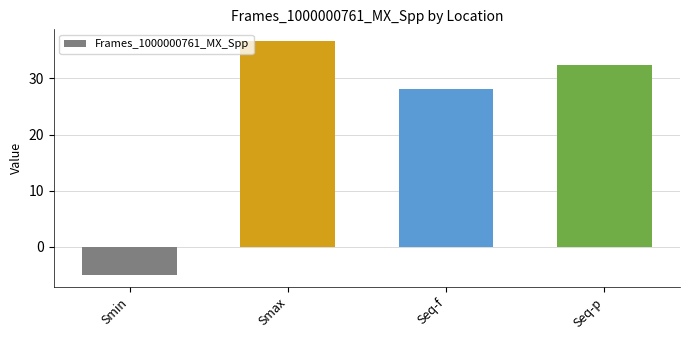

What is the difference between the values at Smax and Smin?

41.7